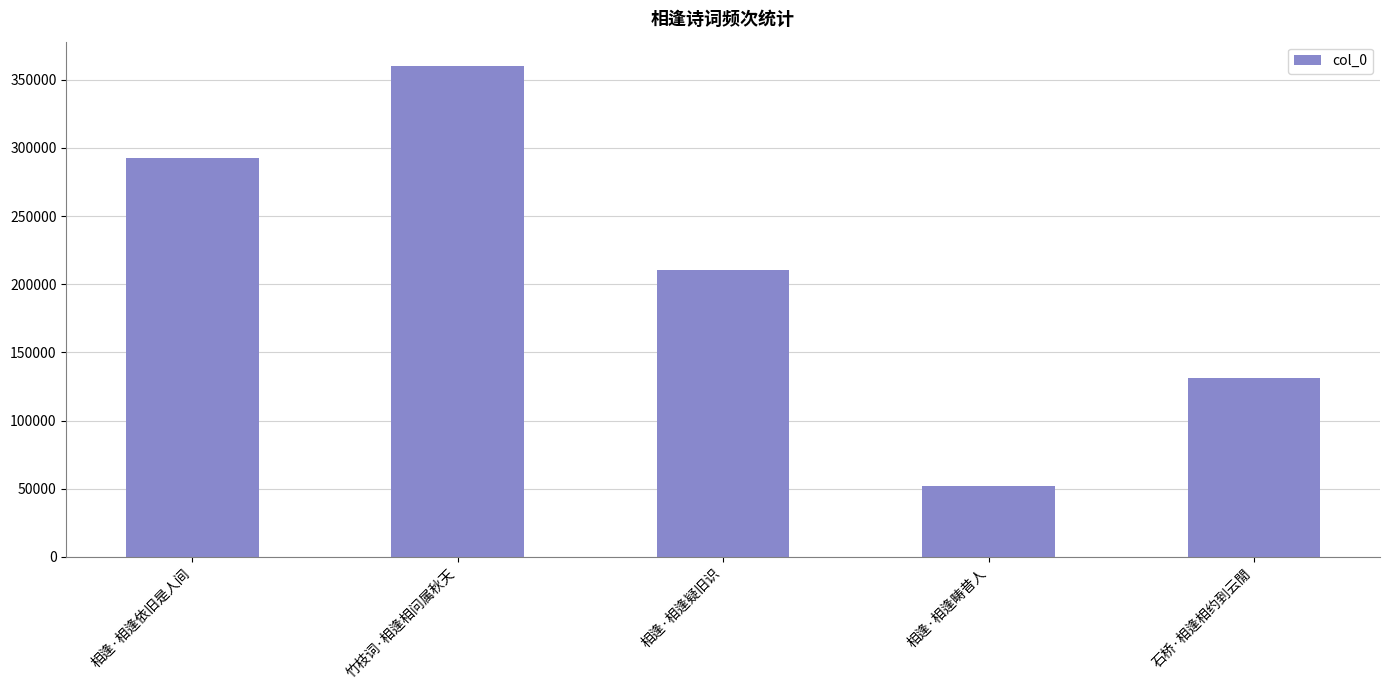

What is the maximum value shown in the chart?

359970